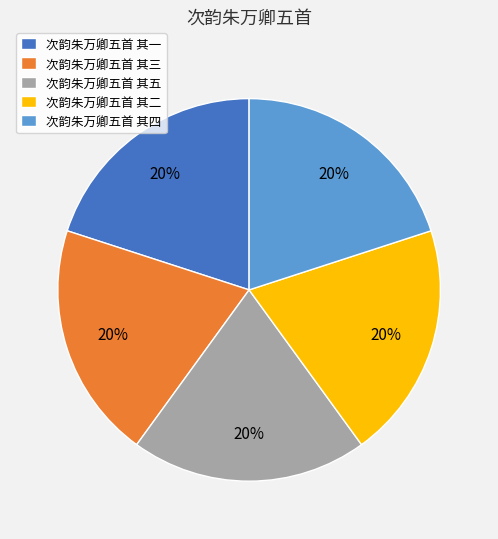

Is it true that 次韵朱万卿五首 其一 is 11% of the pie?

False